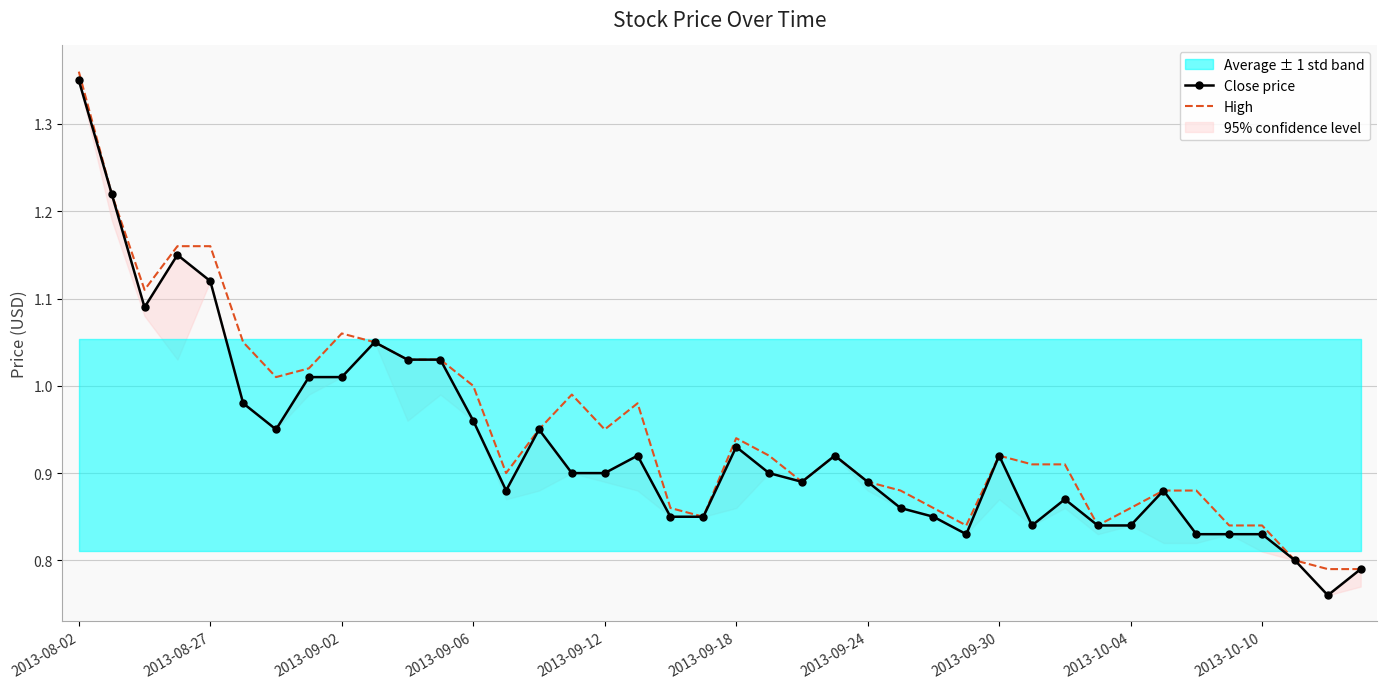

What is the maximum value shown in the chart?

1.4